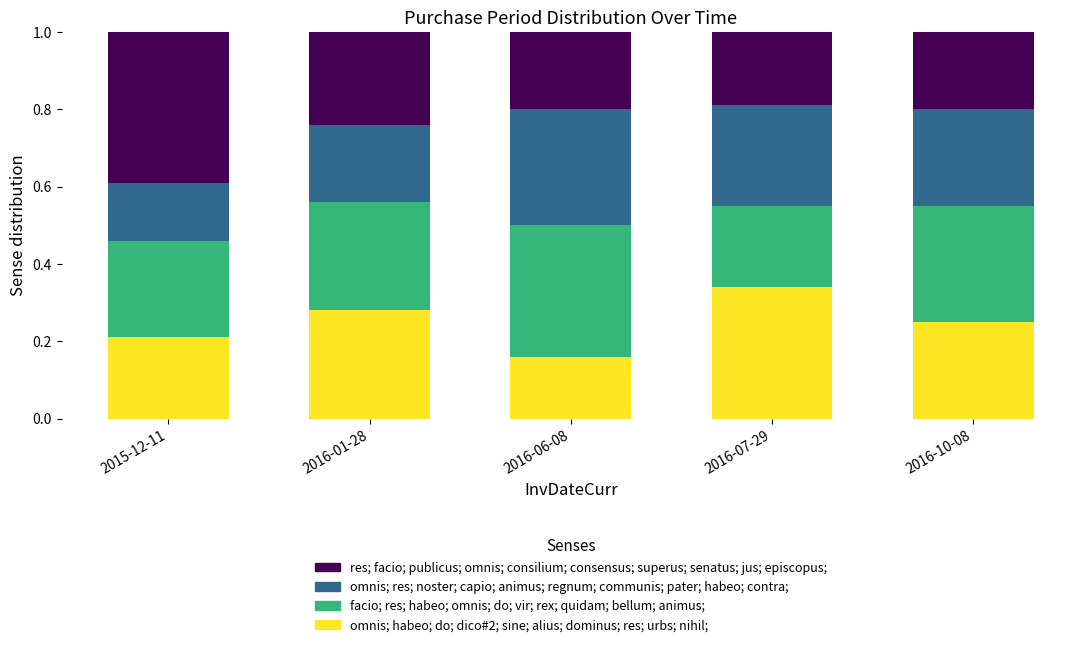

What is the total value across all series at 2016-10-08?

1.0